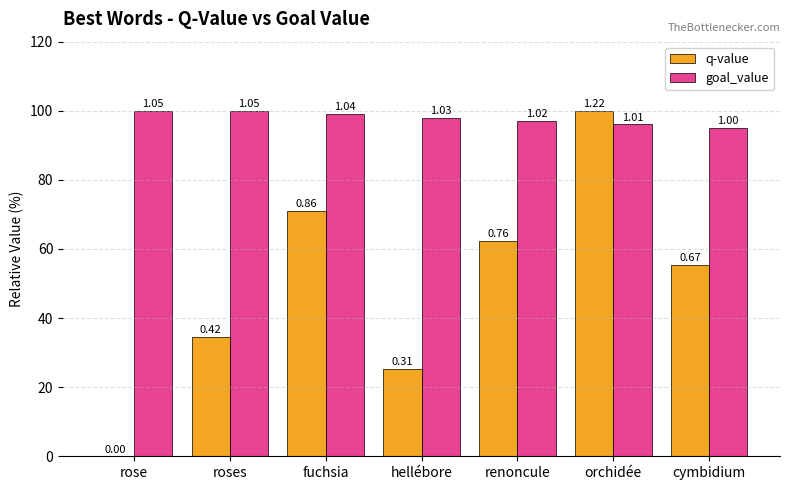

What is the difference between the maximum and minimum values in the goal_value series?

4.9